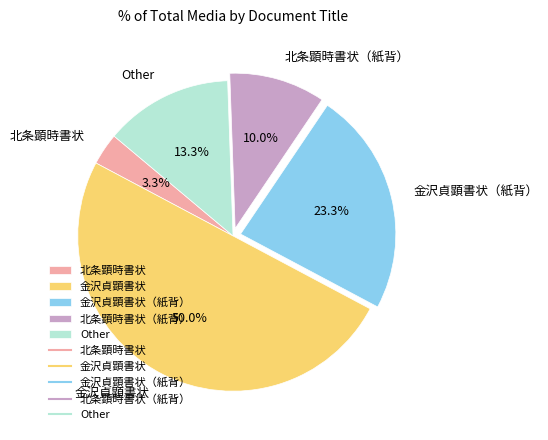

To the nearest percent, what is the difference between the largest and smallest slice percentages?

47%